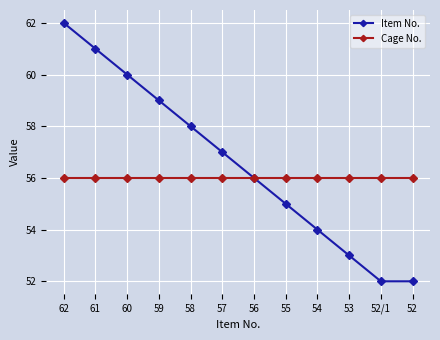

Is the value of Item No. at 57 greater than the value of Cage No. at 54?

Yes